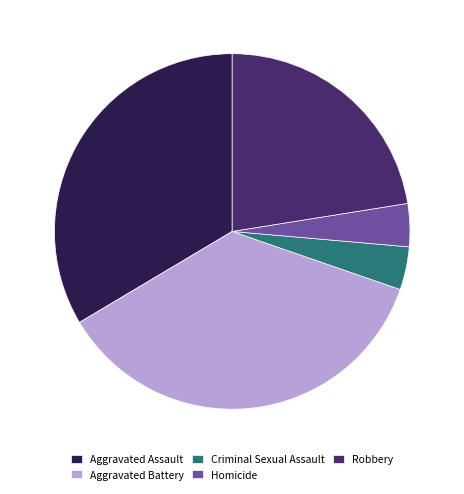

Which has a higher value, Homicide or Robbery?

Robbery